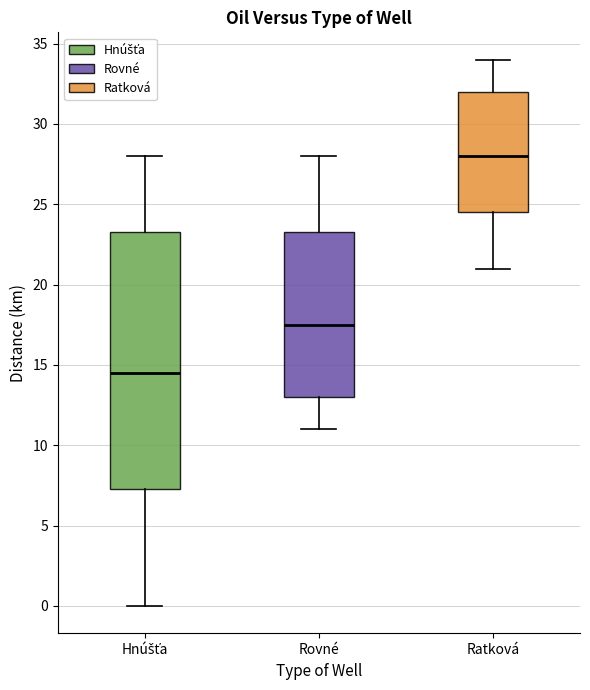

Which box is the tallest, from its lower edge to its upper edge?

Hnúšťa